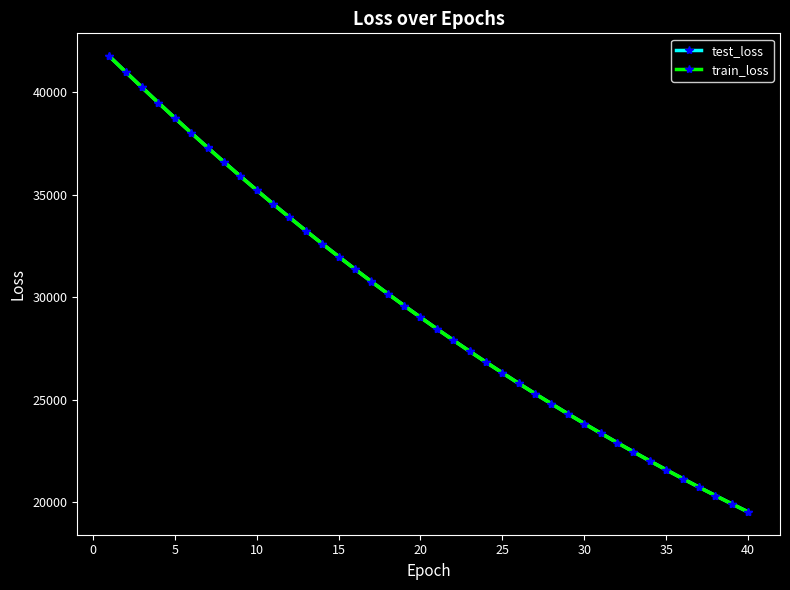

What is the greatest value displayed?

41765.6